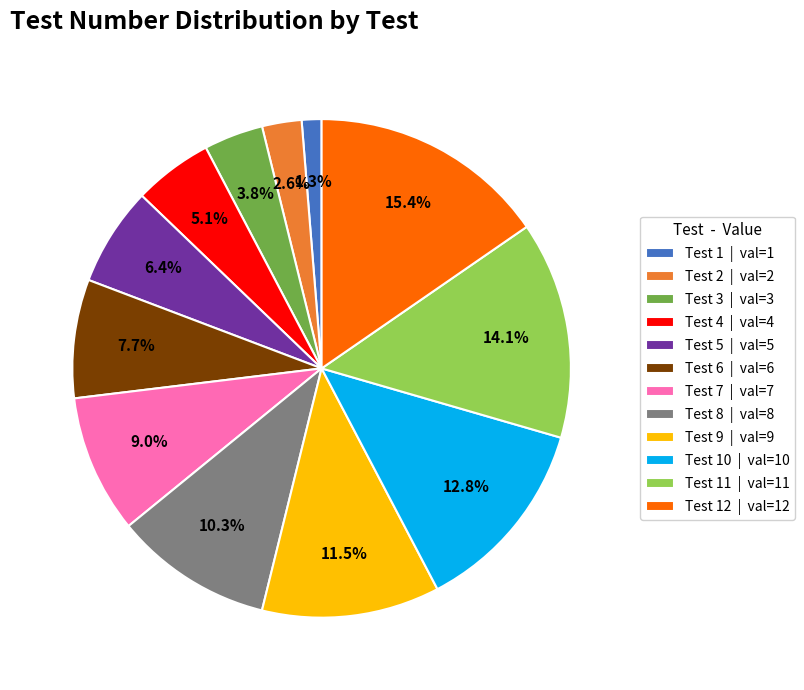

Is the sum of Test 9 | val=9 and Test 4 | val=4 greater than half?

No